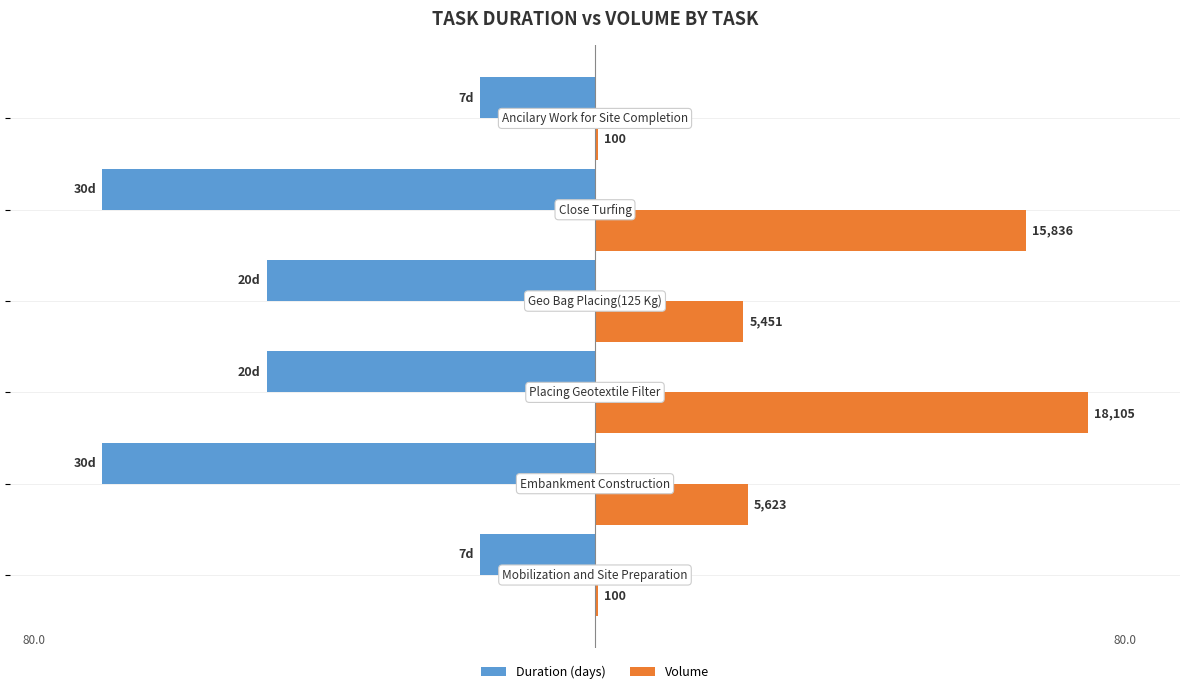

What are all the series names shown in the legend?

Duration (days), Volume